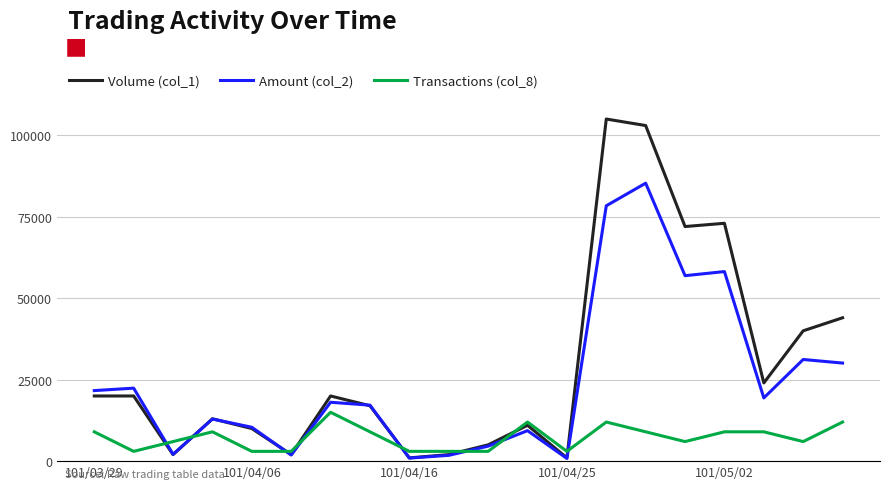

Which series has the largest total across all categories?

Volume (col_1)